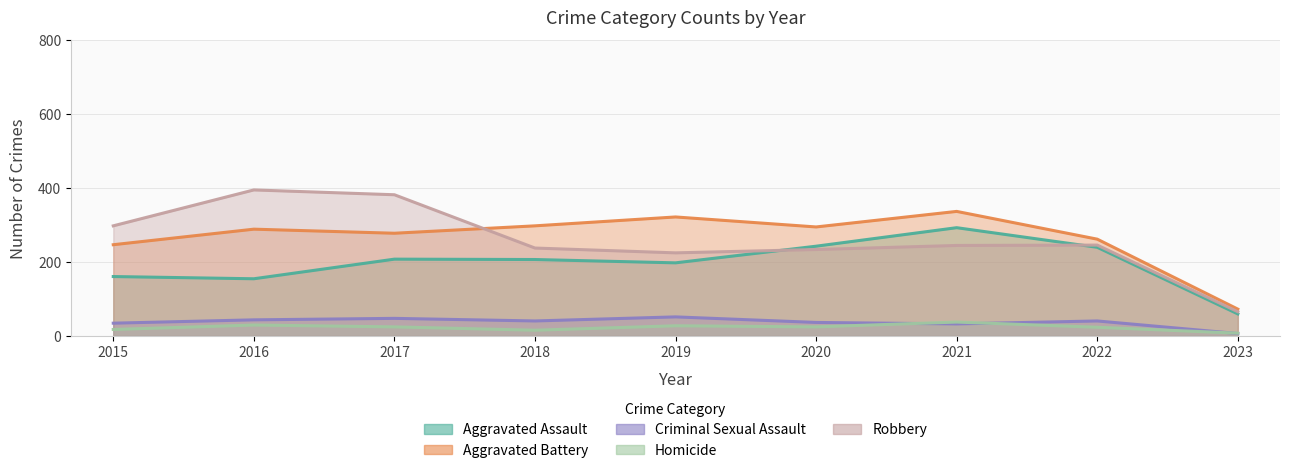

List the labels in order of Aggravated Assault value, smallest first.

2023, 2016, 2015, 2019, 2018, 2017, 2022, 2020, 2021